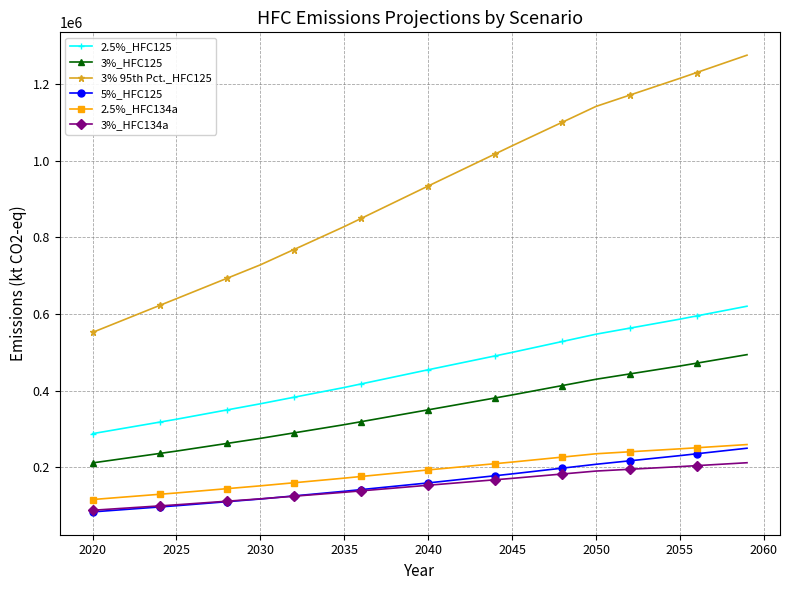

Which series has the widest spread of values?

3% 95th Pct._HFC125